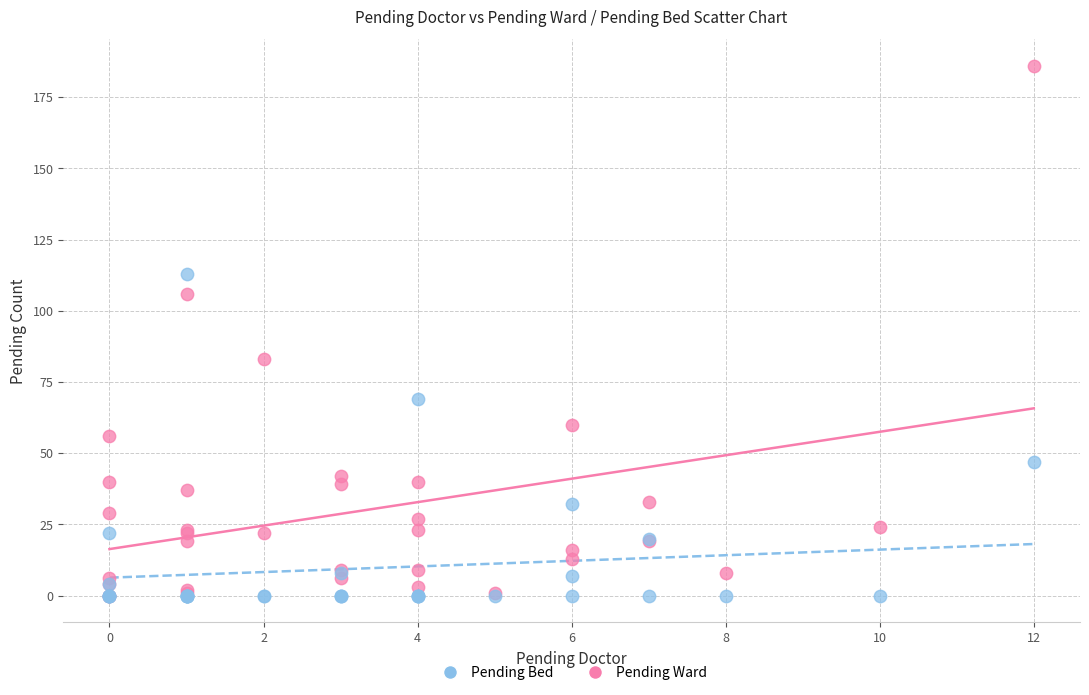

Across all series, what Y value is closest to 93?

83